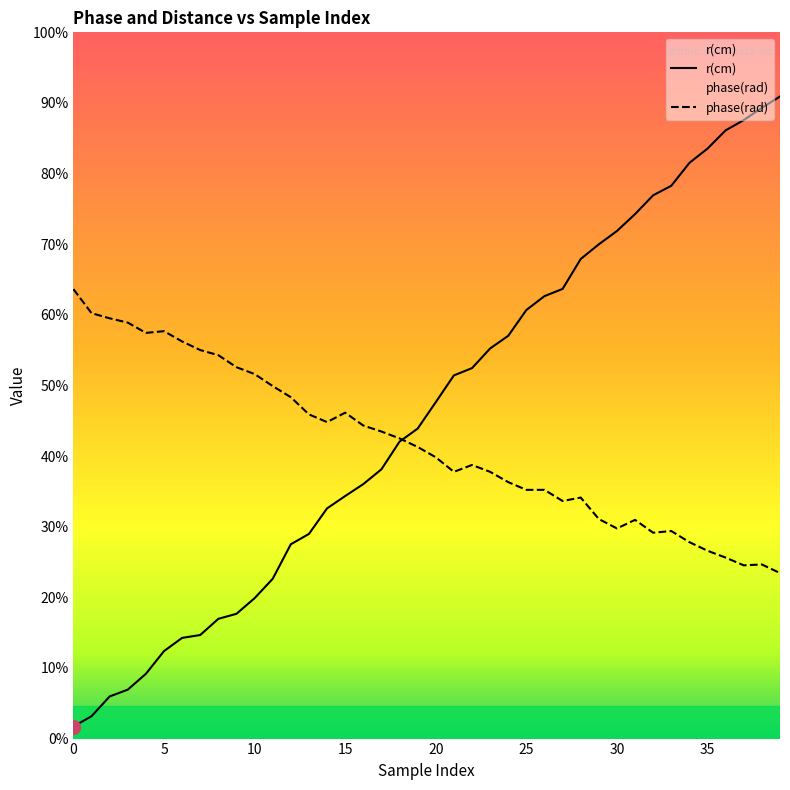

At 15, list the series in order from smallest to largest.

r(cm), phase(rad)